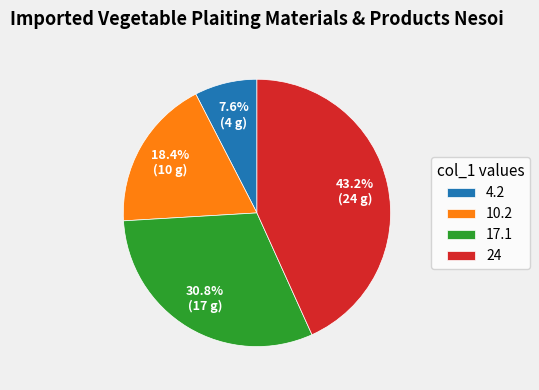

What portion of the pie excludes 17.1?

69.2%